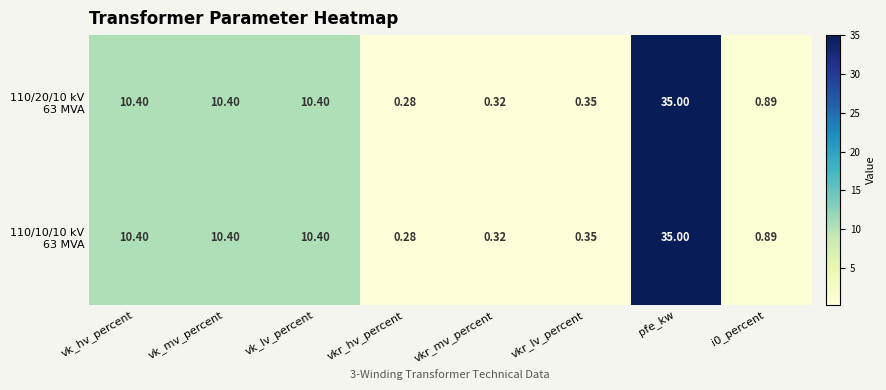

What is the total value across all series at pfe_kw?

70.0